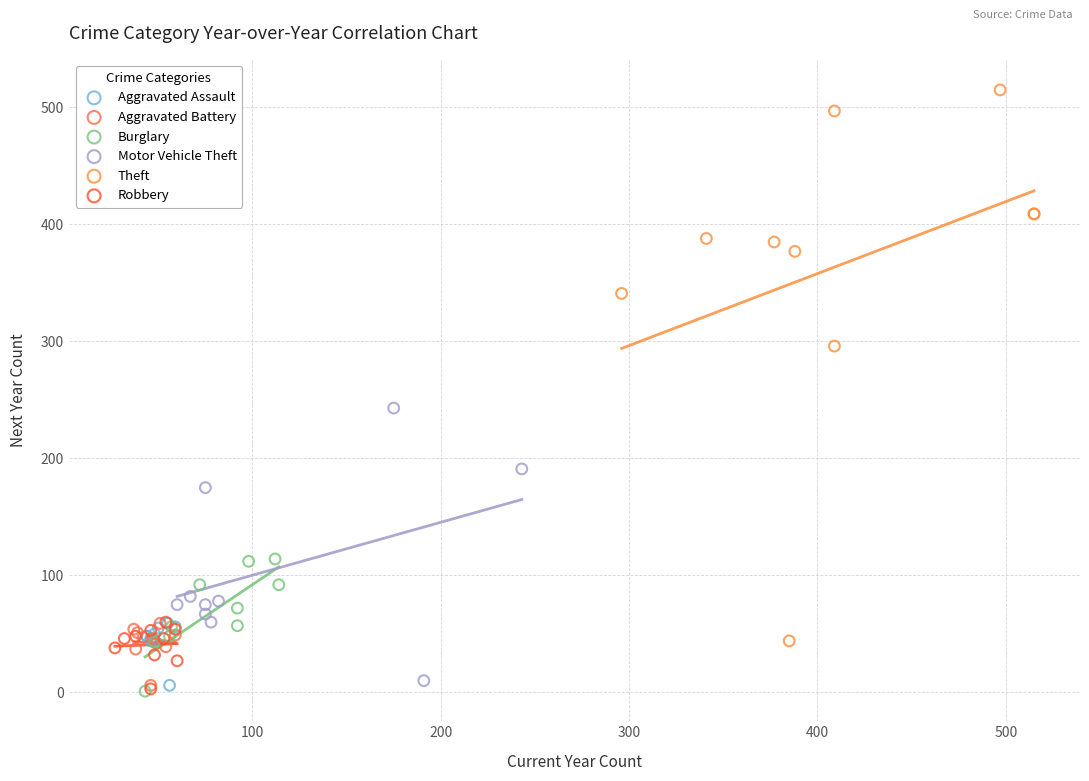

Which series contains the highest Y value?

Theft